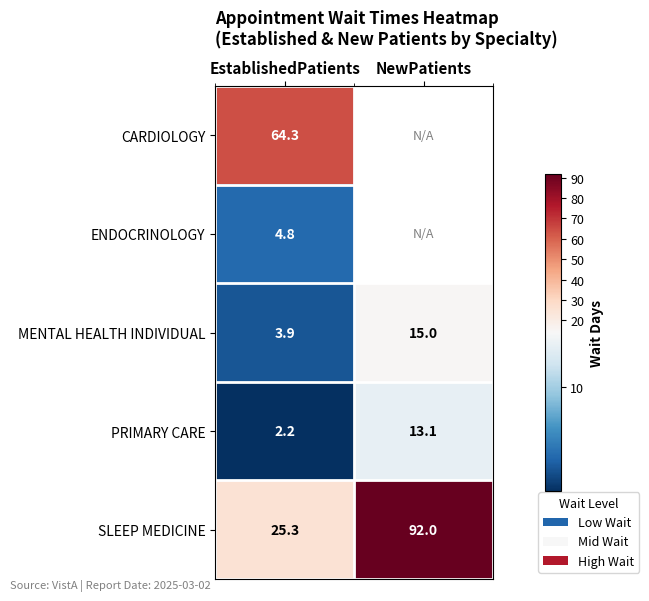

Rank the series at EstablishedPatients from lowest to highest value.

PRIMARY CARE, MENTAL HEALTH INDIVIDUAL, ENDOCRINOLOGY, SLEEP MEDICINE, CARDIOLOGY